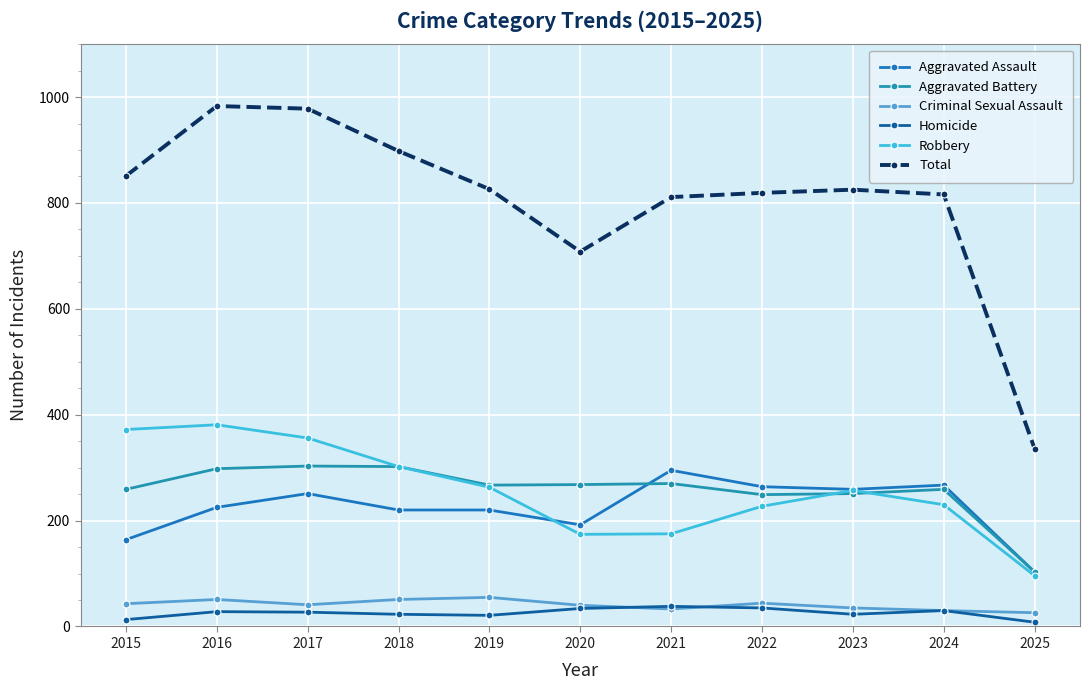

How many categories are shown in the chart?

11